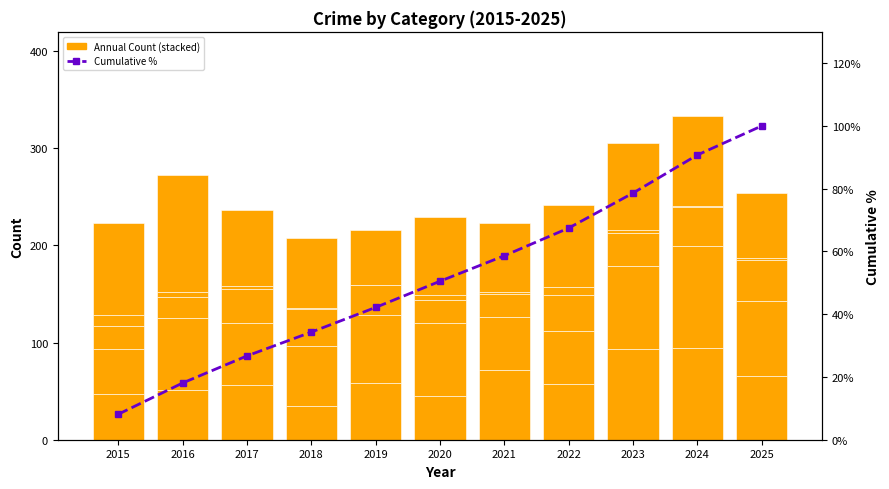

List the series in order of their peak value, highest first.

Robbery, Aggravated Battery, Cumulative %, Aggravated Assault, Criminal Sexual Assault, Homicide